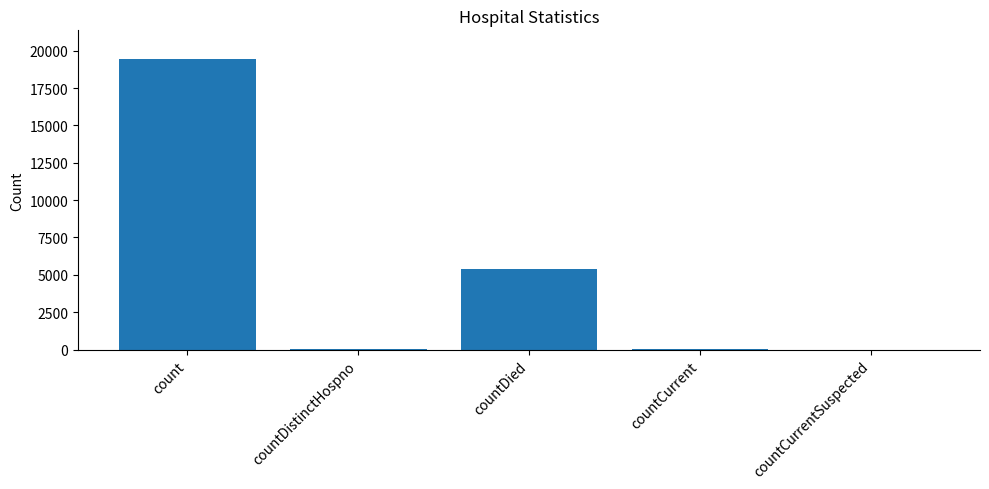

Which has a higher value, countCurrentSuspected or count?

count